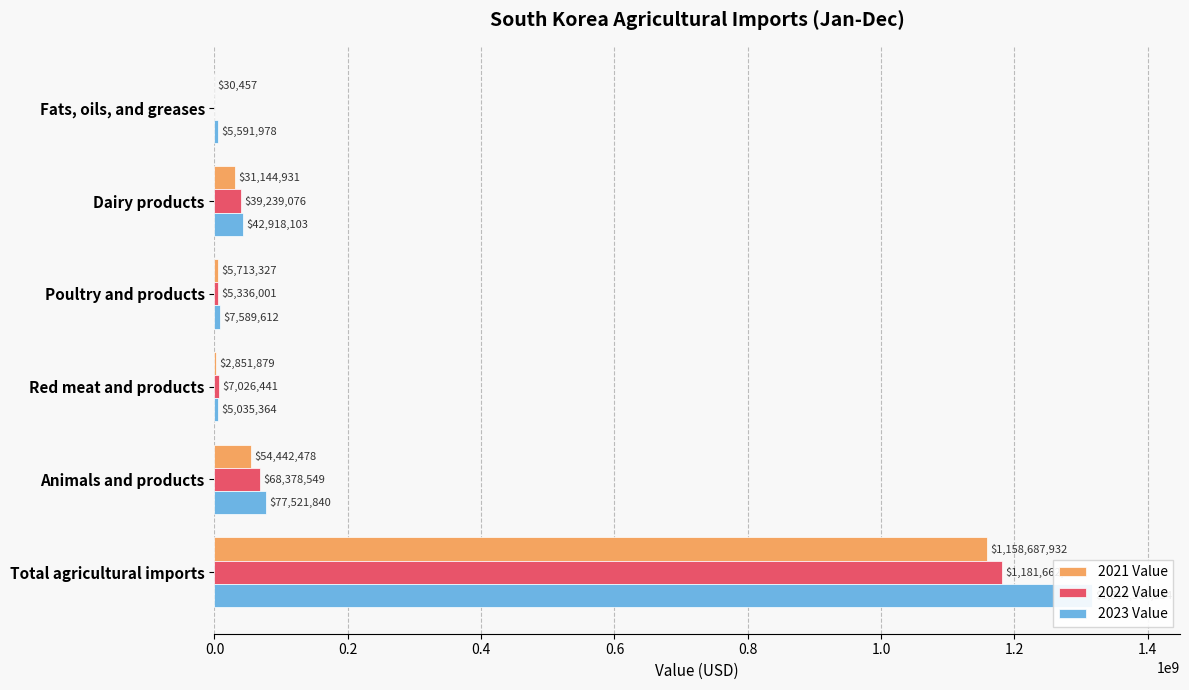

What is the average value of the 2022 Value series?

216940400